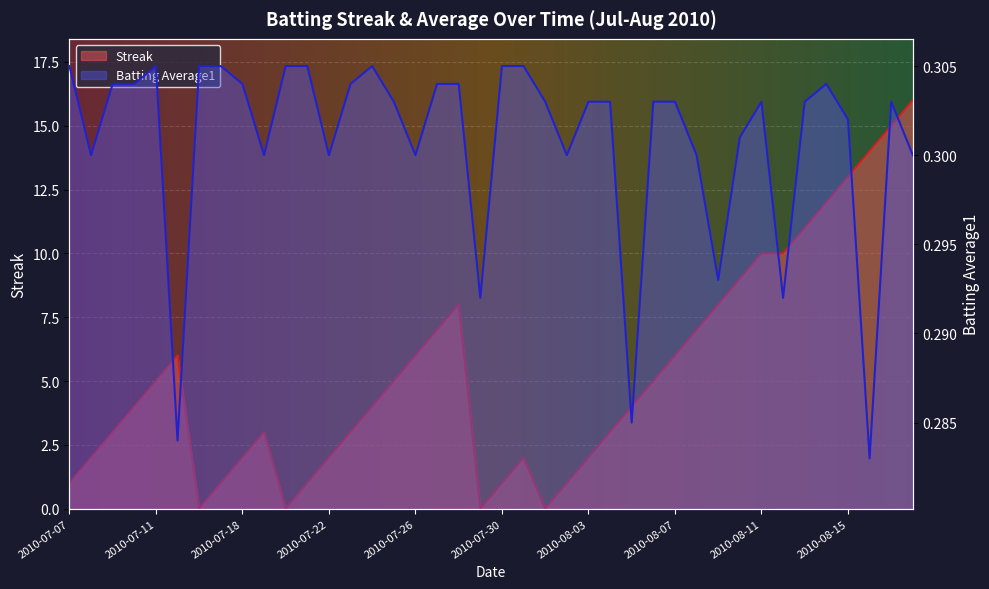

Where is the first local minimum for Batting Average1?

2010-07-08